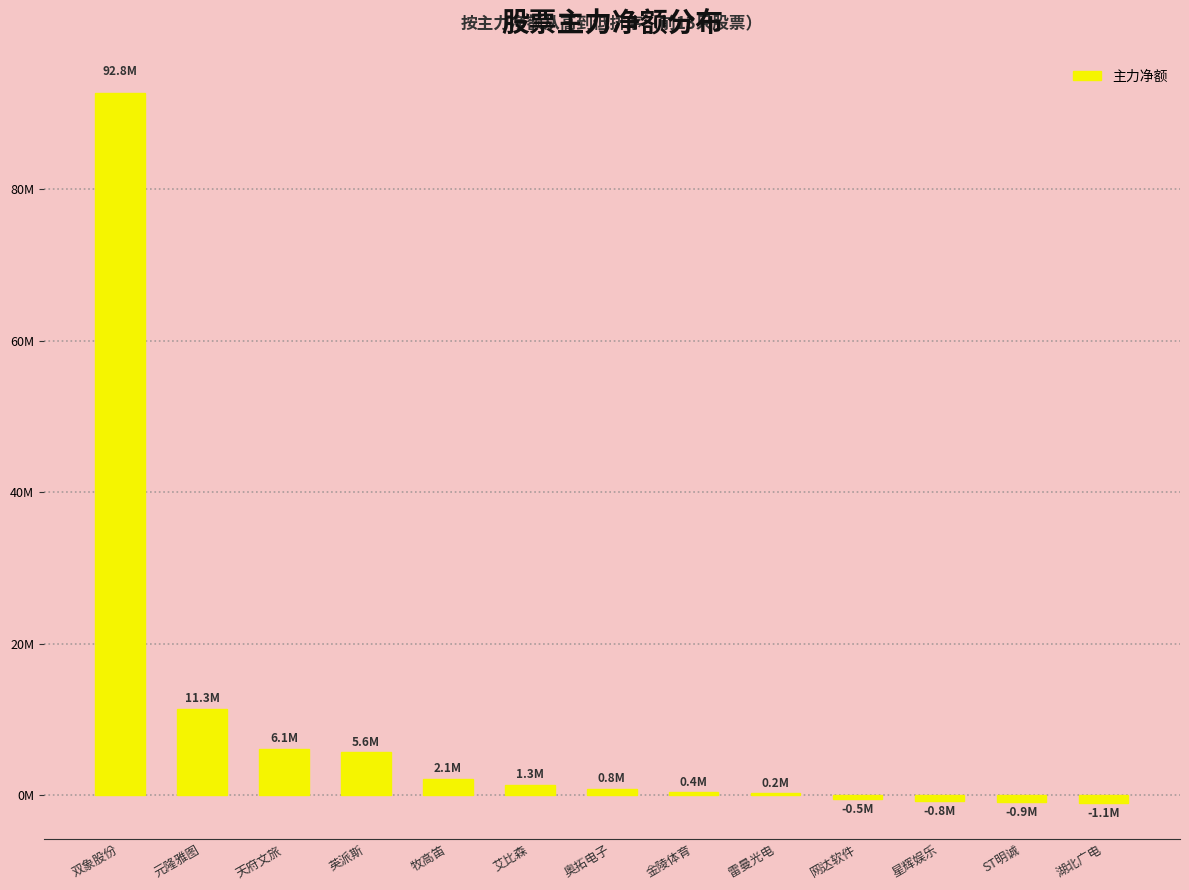

Which category has the lowest value across all series?

湖北广电